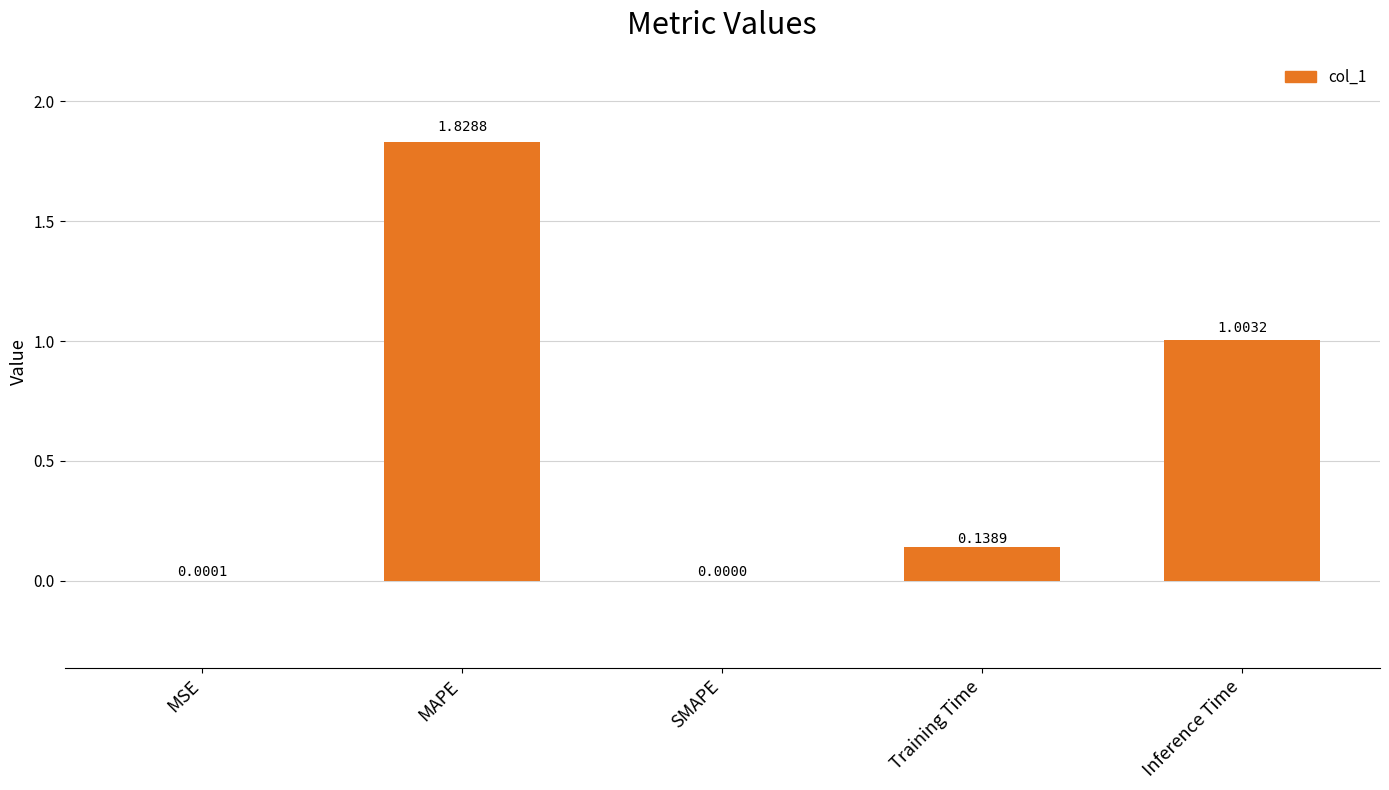

How many values are above zero?

4